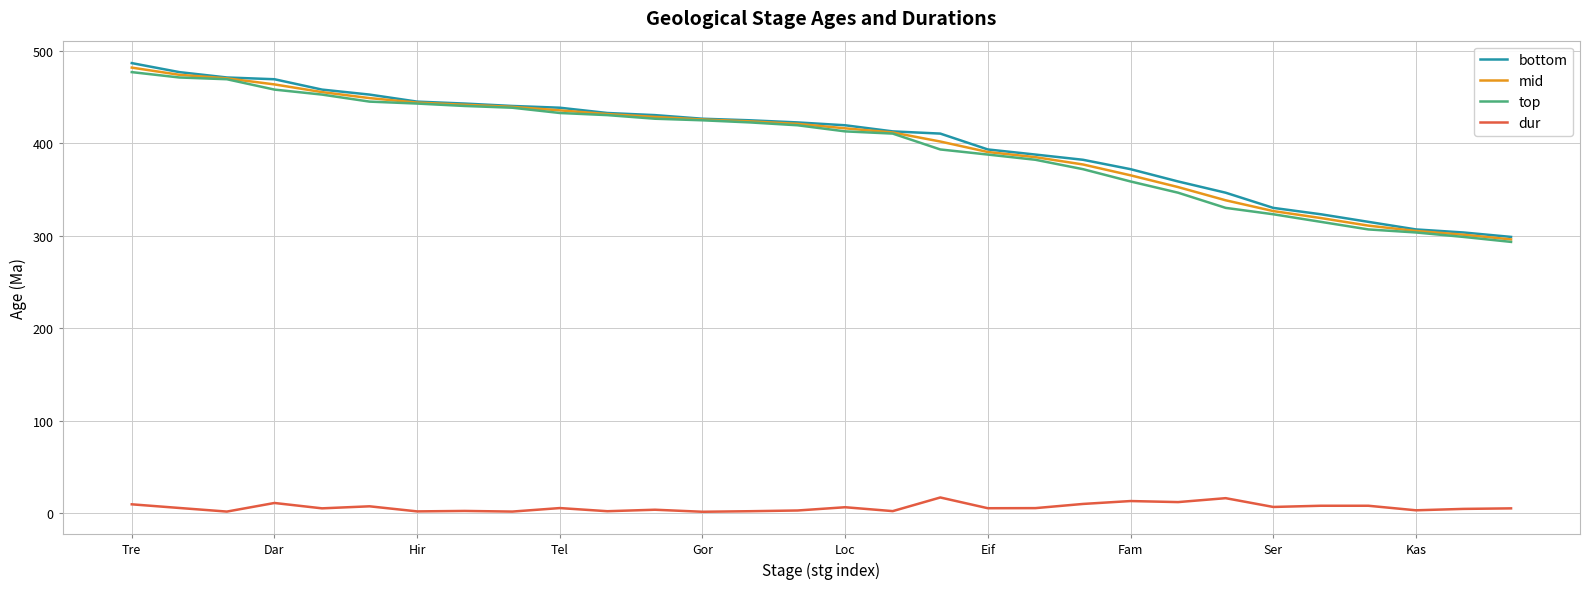

True or false: dur and top intersect in this chart.

False